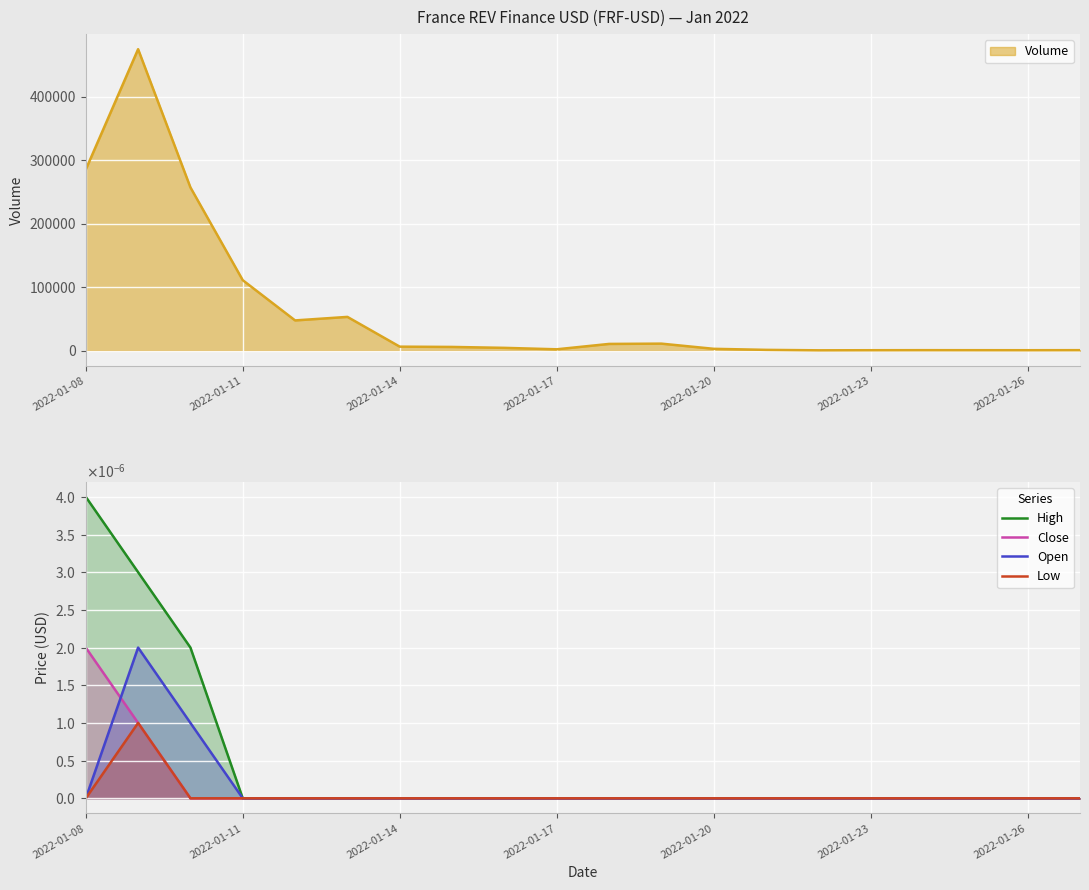

Which series ends up on top after the final intersection of Open and Close?

Open